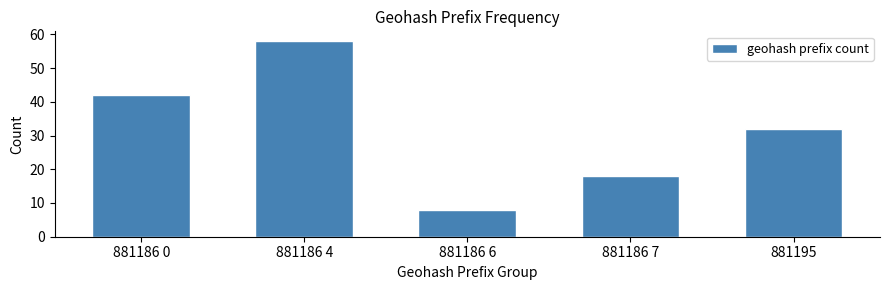

Reading left to right, extract all data points from this chart.

42	58	8	18	32